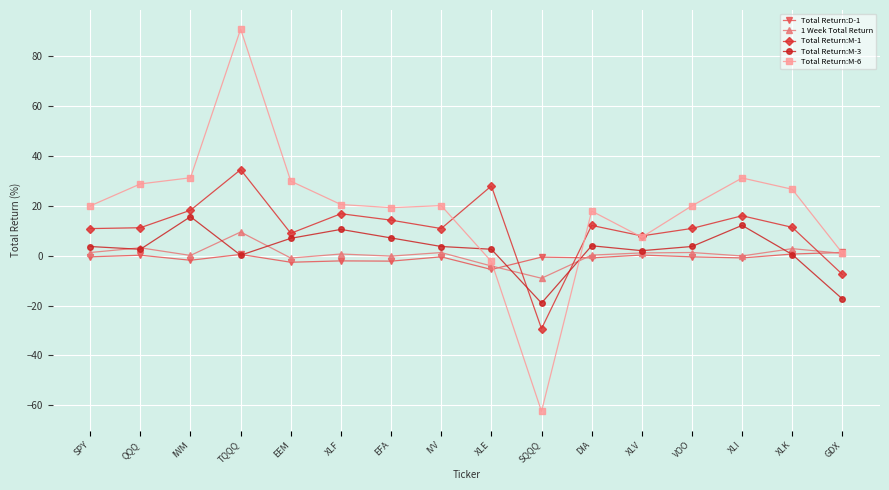

What is the average value of the Total Return:M-1 series?

11.0